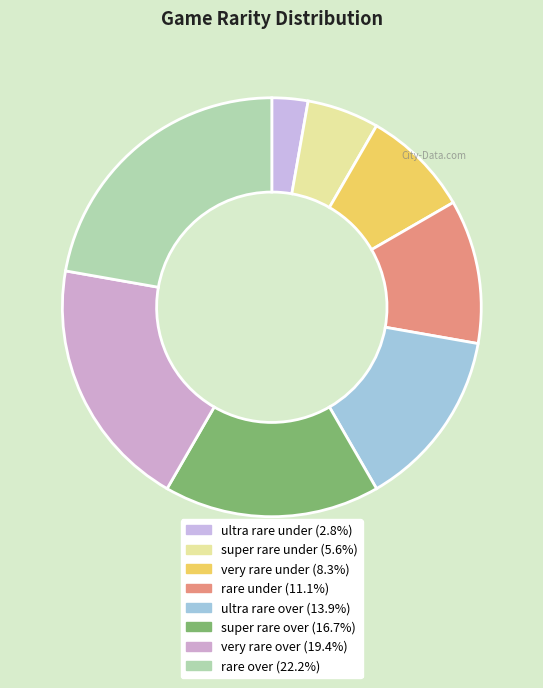

What is the smallest slice in the pie chart?

ultra rare under